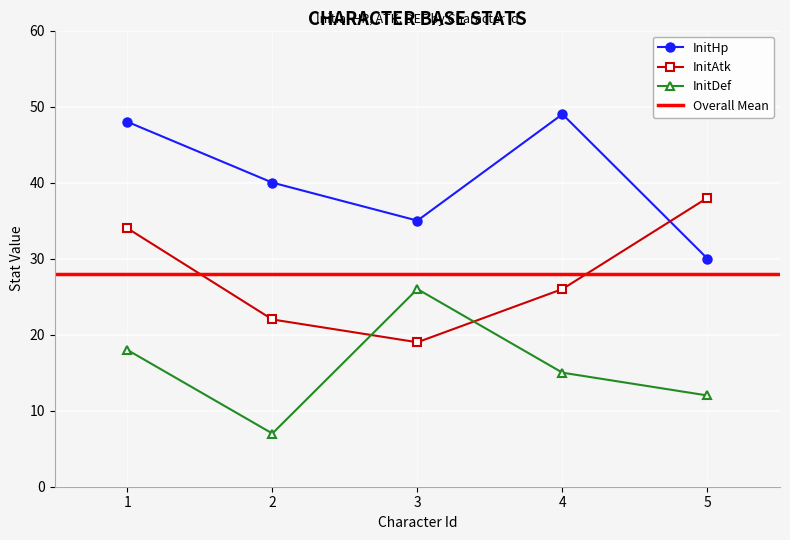

Which series has the largest total across all categories?

InitHp